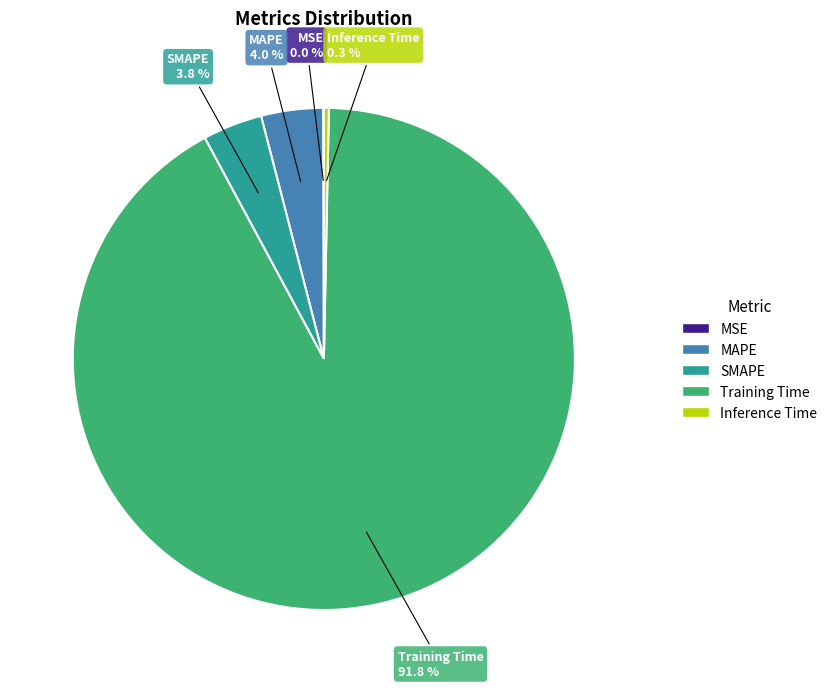

What is the largest slice in the pie chart?

Training Time